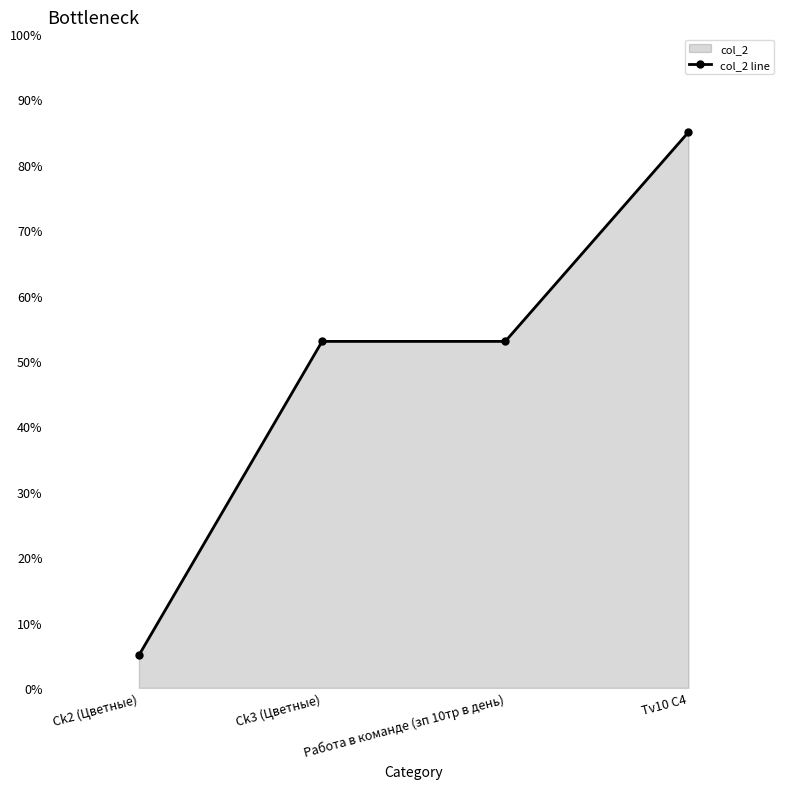

Where does the data first go above 53?

Tv10 C4